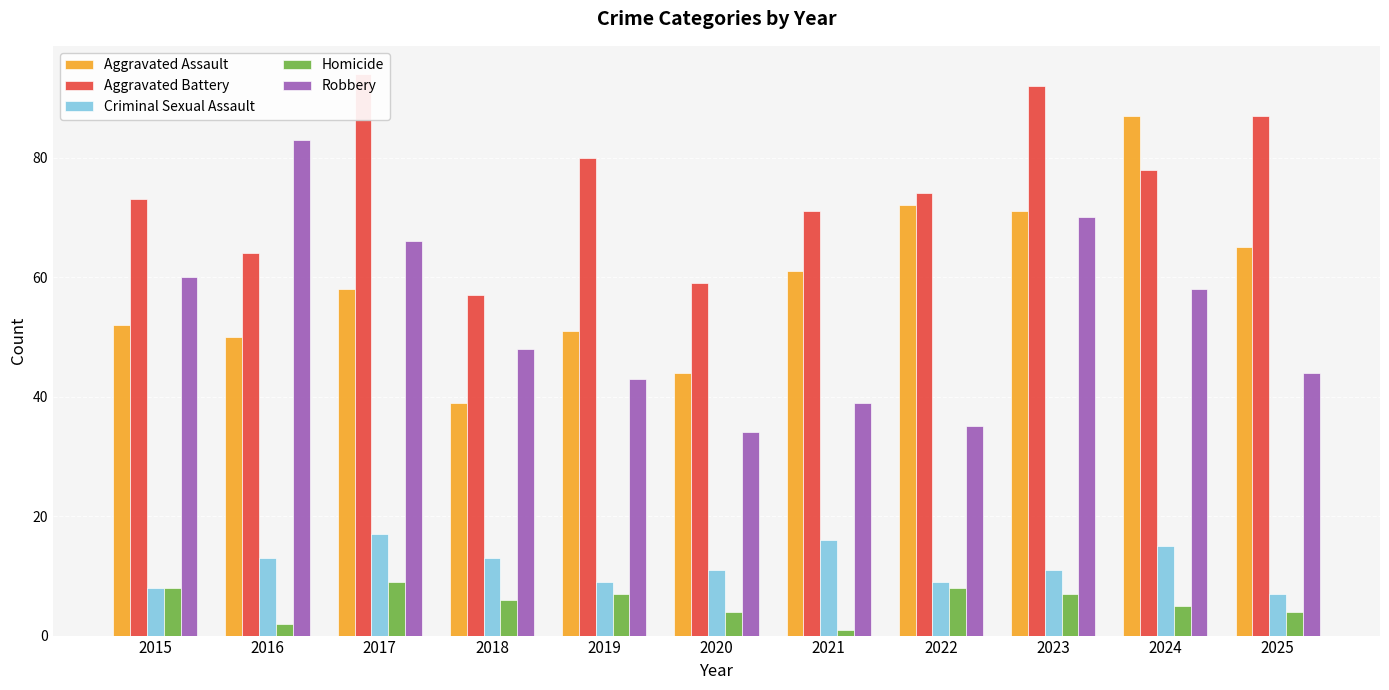

At which label is Robbery closest to 58?

2024